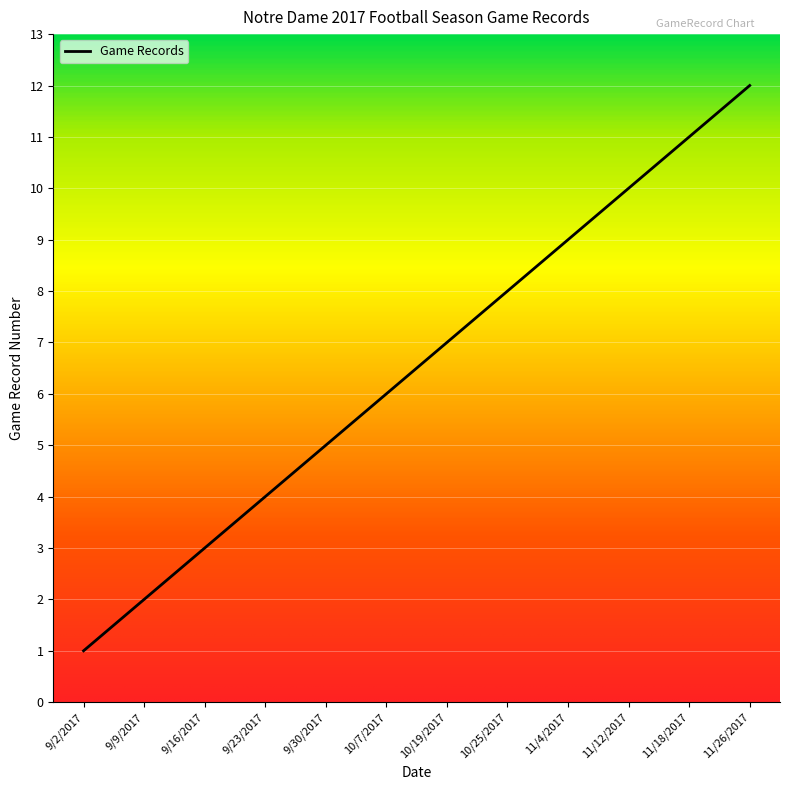

Which label corresponds to the largest value in the chart?

11/26/2017